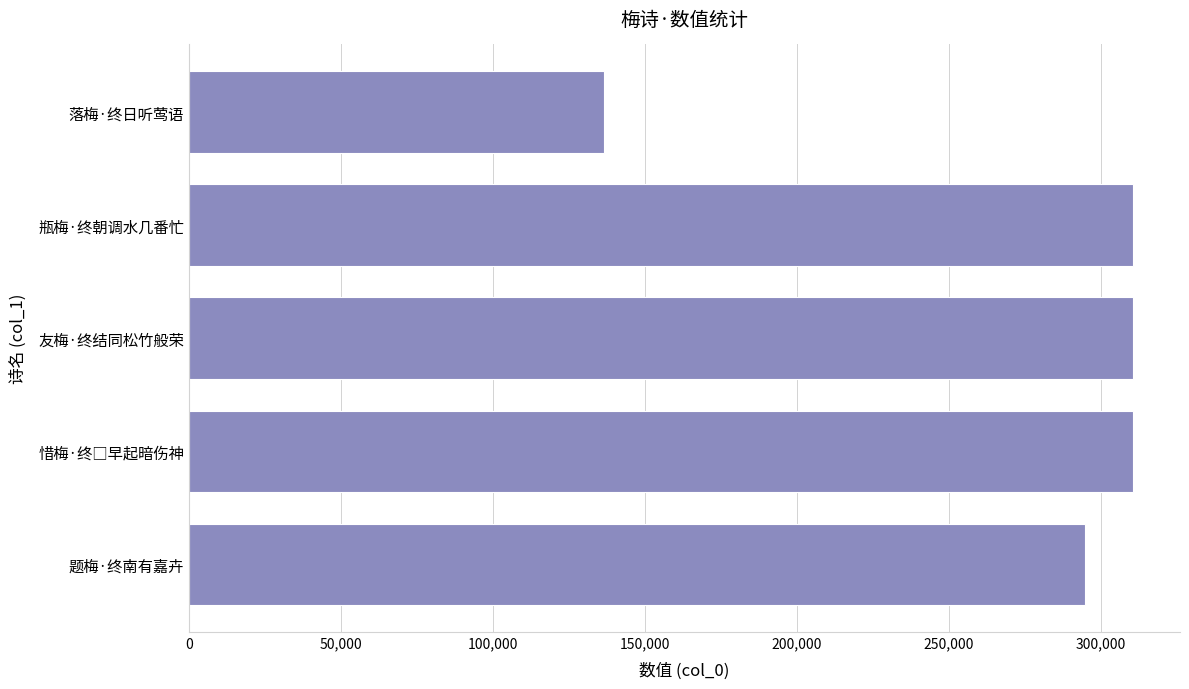

What is the maximum value shown in the chart?

310595